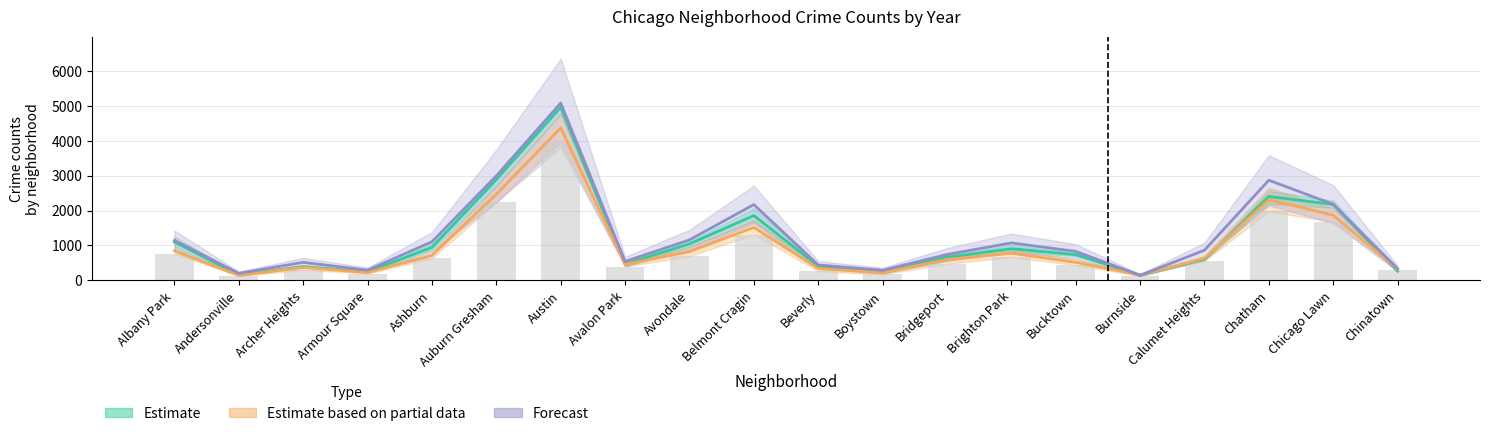

What is the value of the 2019 bar at the 9th from the left?

692.0